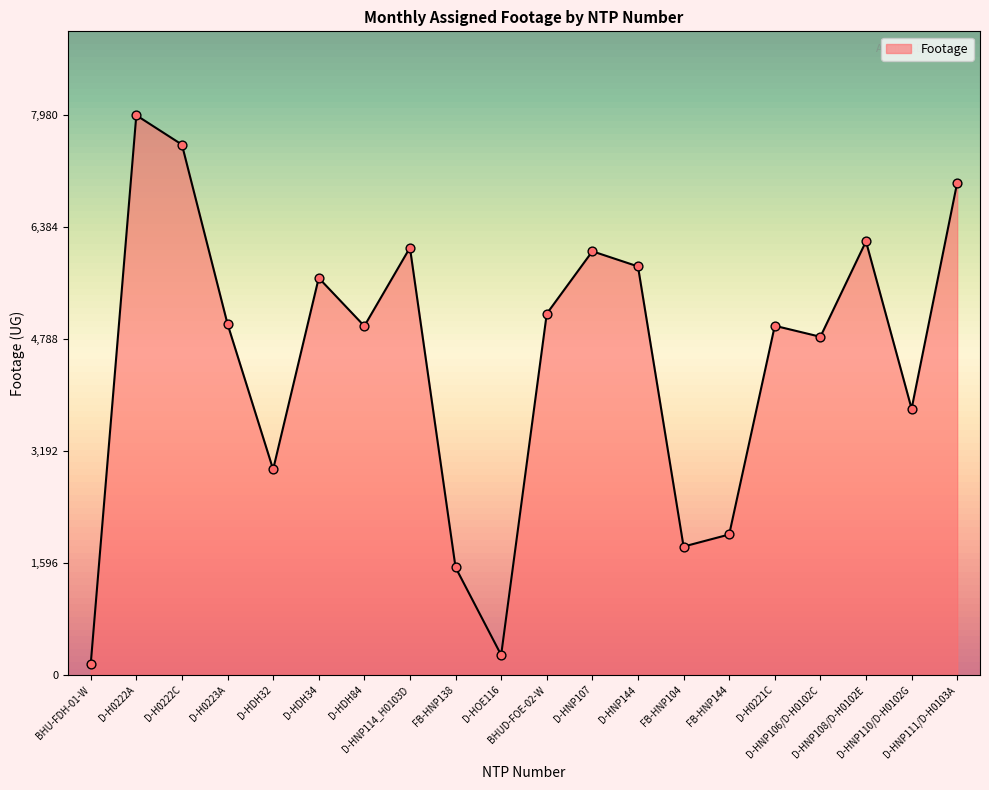

Approximately how many times larger is the value at D-HNP110/D-H0102G compared to D-HNP144?

0.7